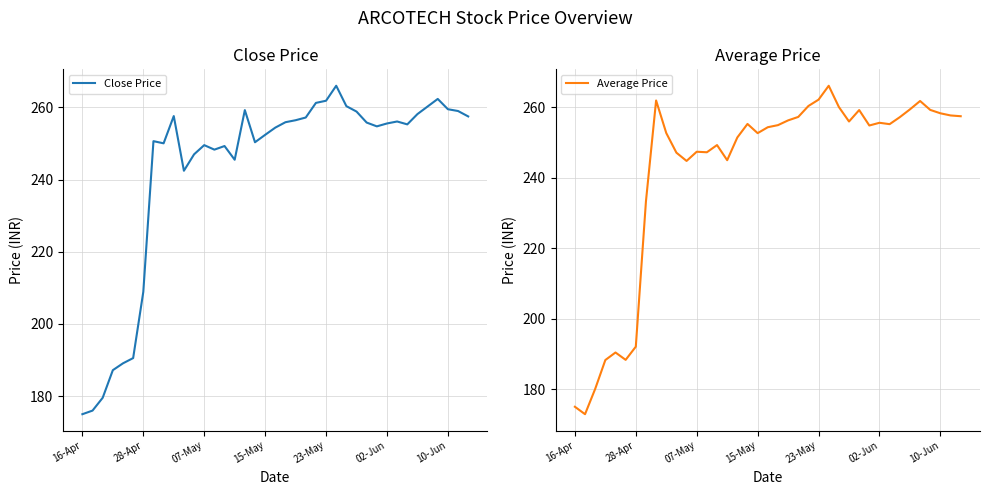

Which series ends up on top after the final intersection of Close Price and Average Price?

Close Price